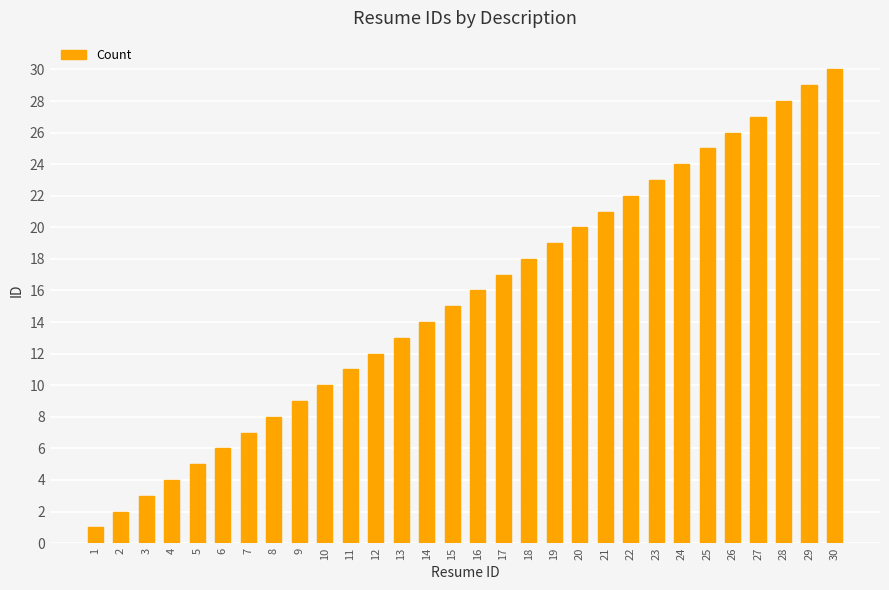

Count the number of data series in this chart.

1